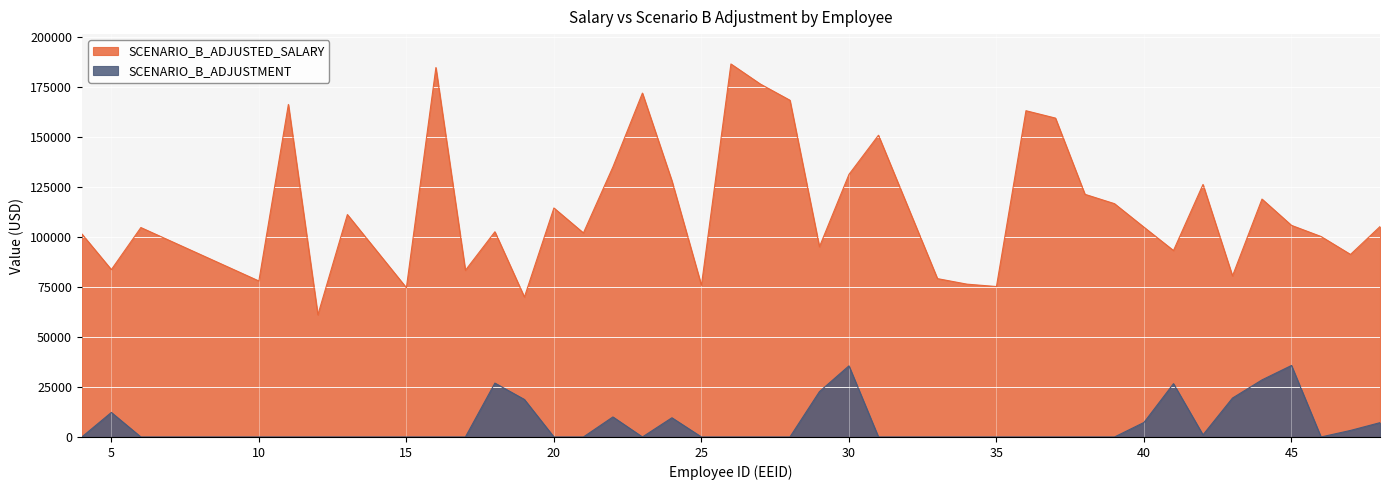

What is the spread (max minus min) of values at 40?

97603.0